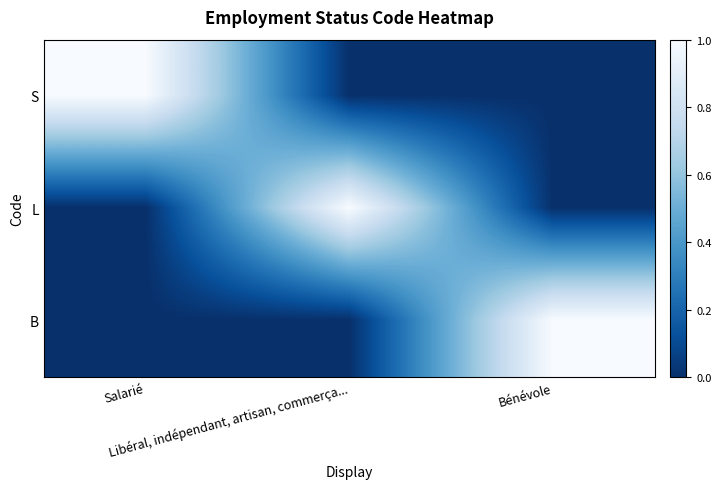

Rank the series at Libéral, indépendant, artisan, commerça... from highest to lowest value.

L, S, B